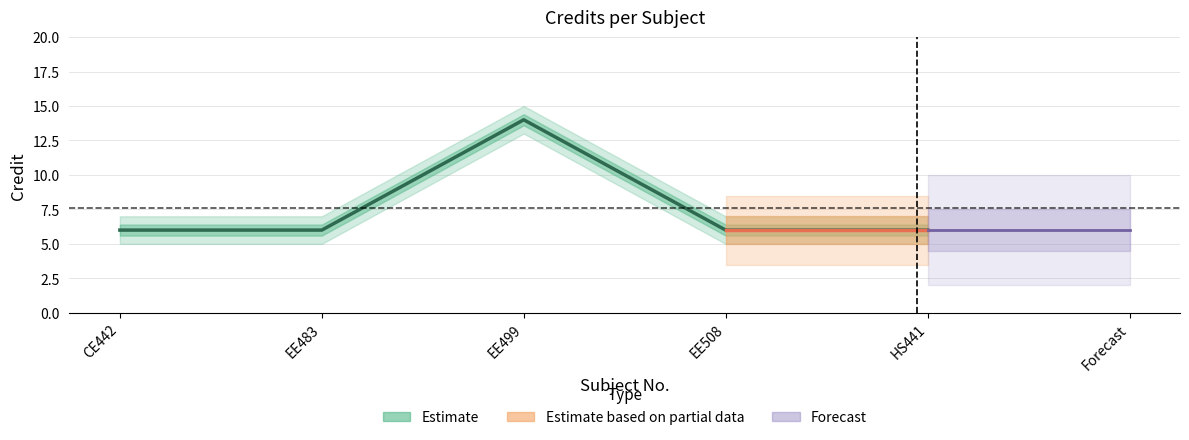

Is it true that the value at EE483 is 6?

True